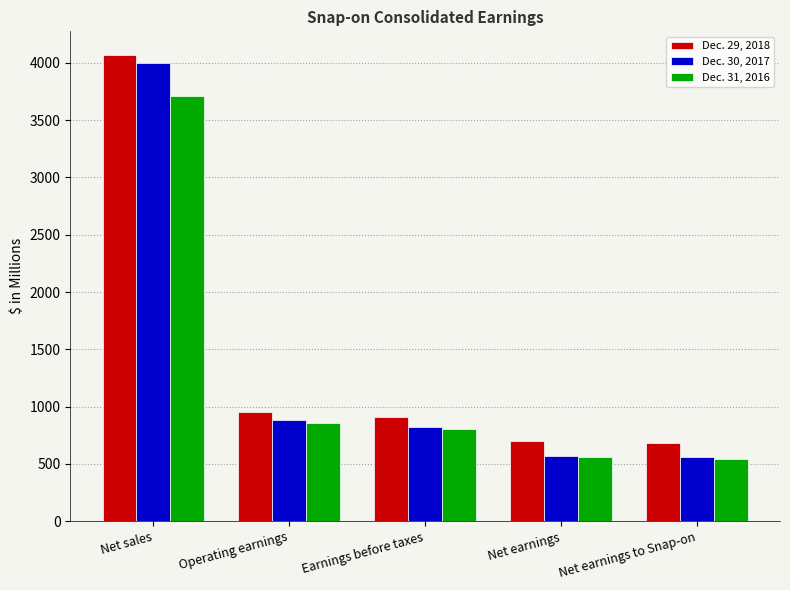

Rank the series by their average value, from highest to lowest.

Dec. 29, 2018, Dec. 30, 2017, Dec. 31, 2016